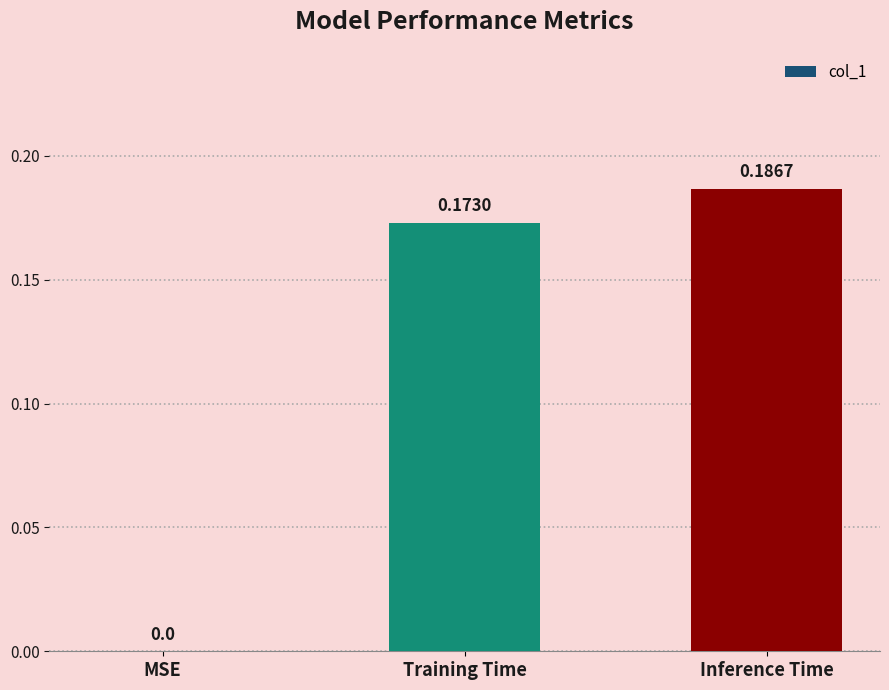

At which label is the value closest to 0?

MSE